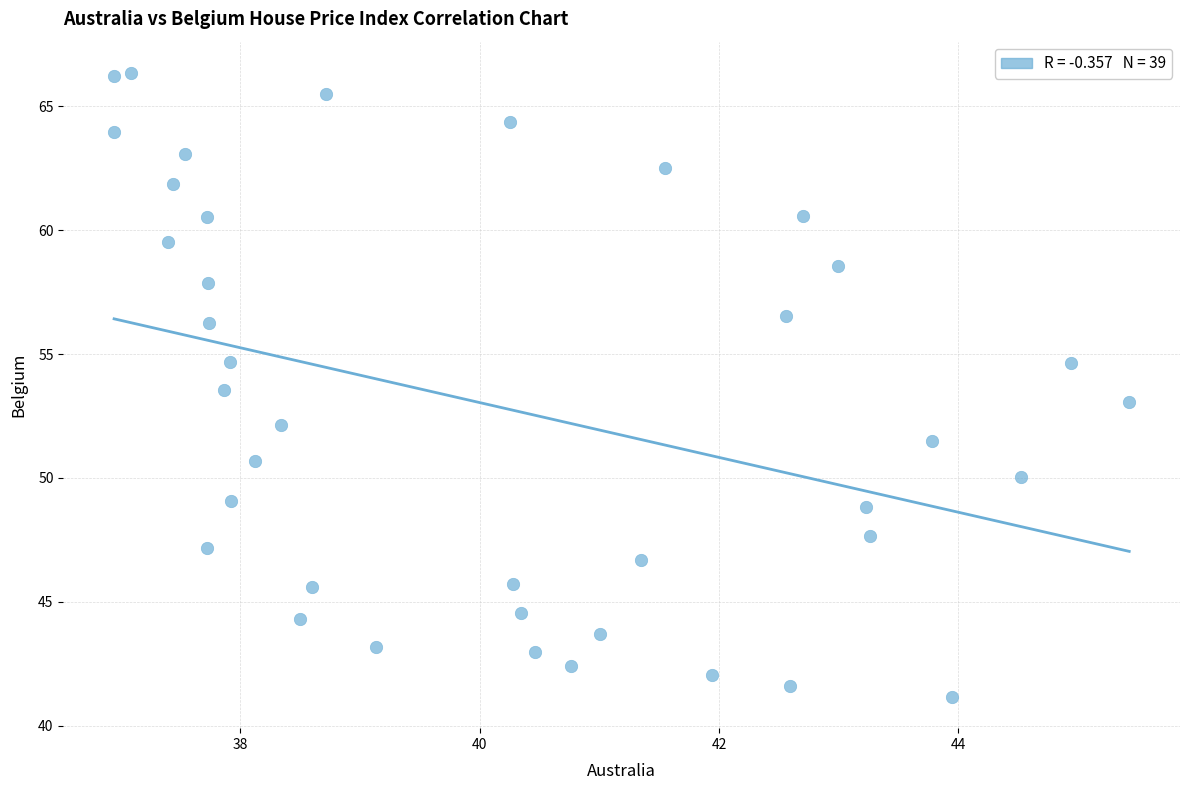

What is the range of X values (max minus min)?

8.5